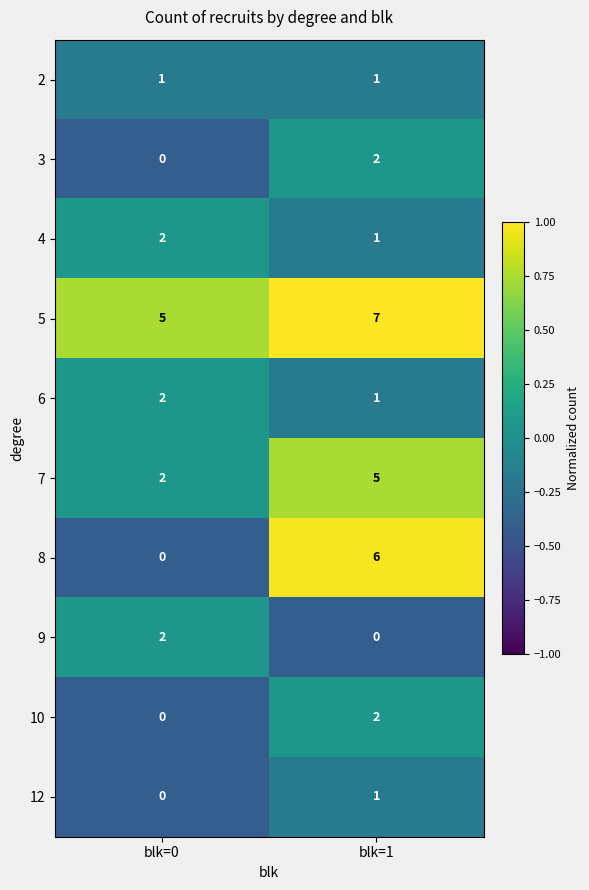

List the labels in order of 4 value, smallest first.

blk=1, blk=0